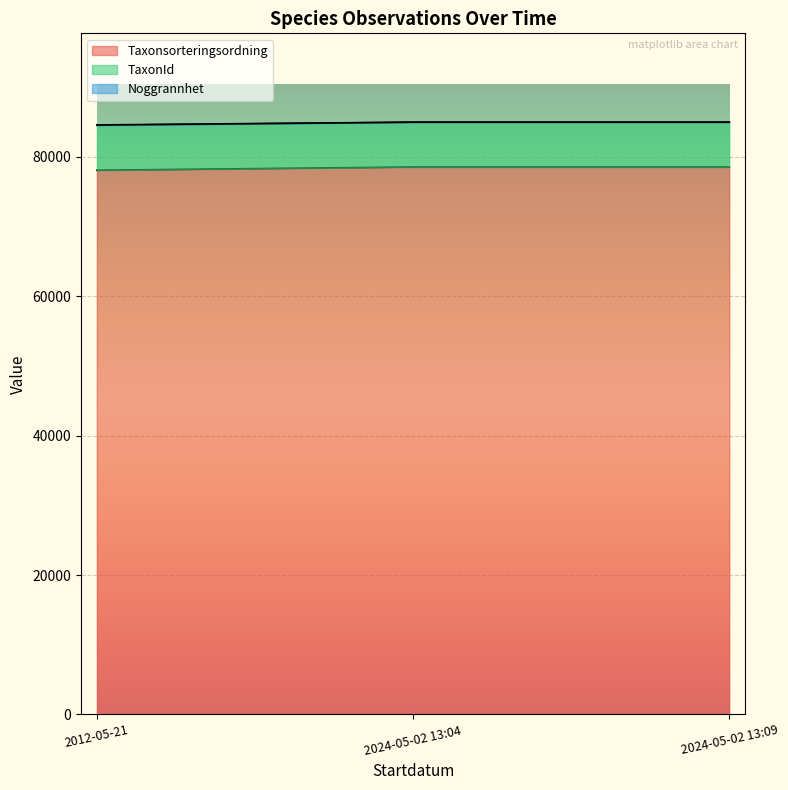

What is the difference between the maximum and minimum values in the Noggrannhet series?

395